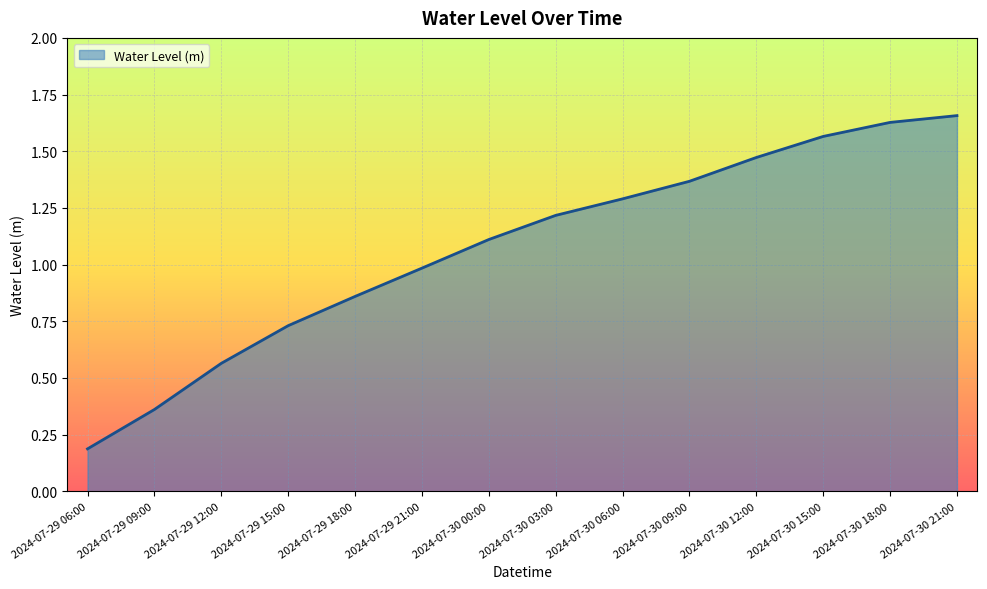

At which category does the chart reach its minimum across all series?

2024-07-29 06:00